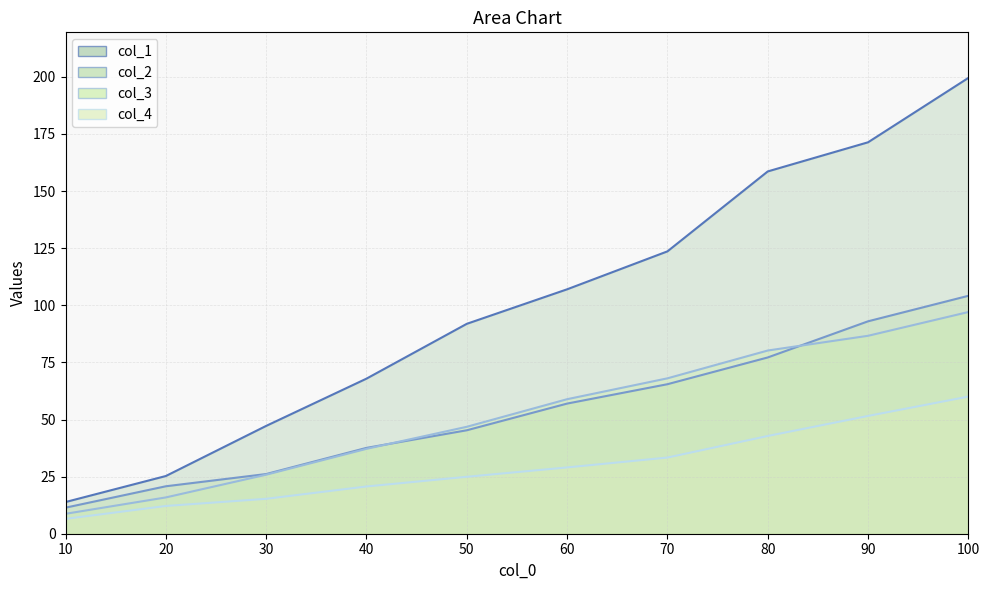

What is the sum of the col_2 values at 90 and 20?

113.8